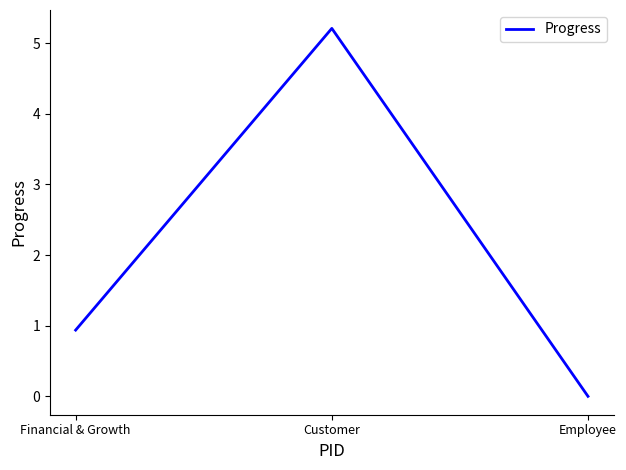

How many positive values are there?

2